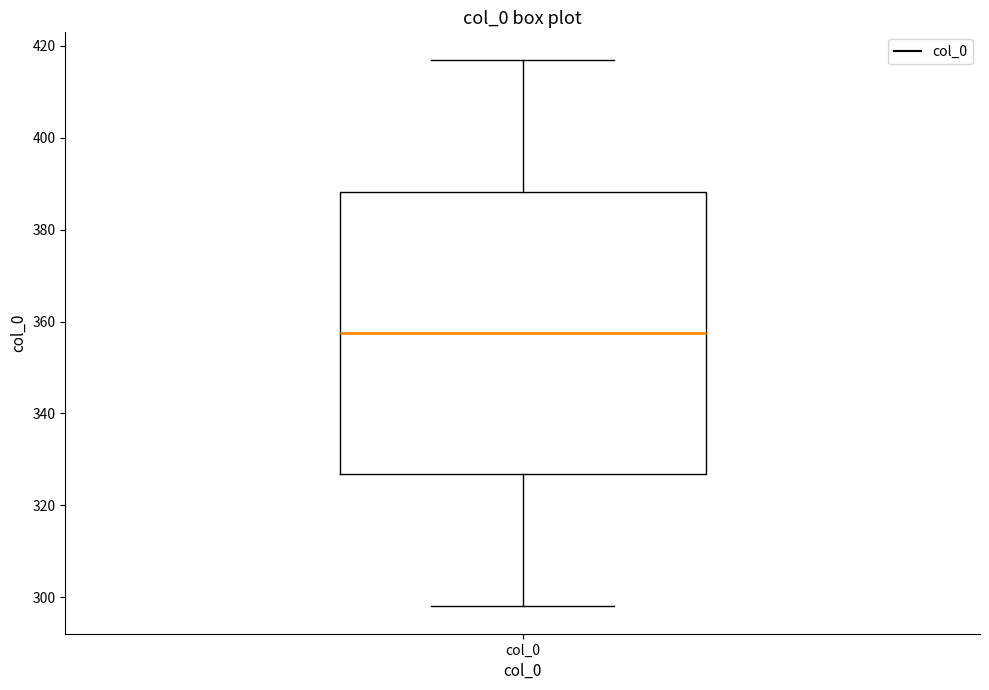

Where is the lower edge of the box for col_0 on the y-axis? The values are not printed on the chart, so give them approximately, as read against the axis.

326